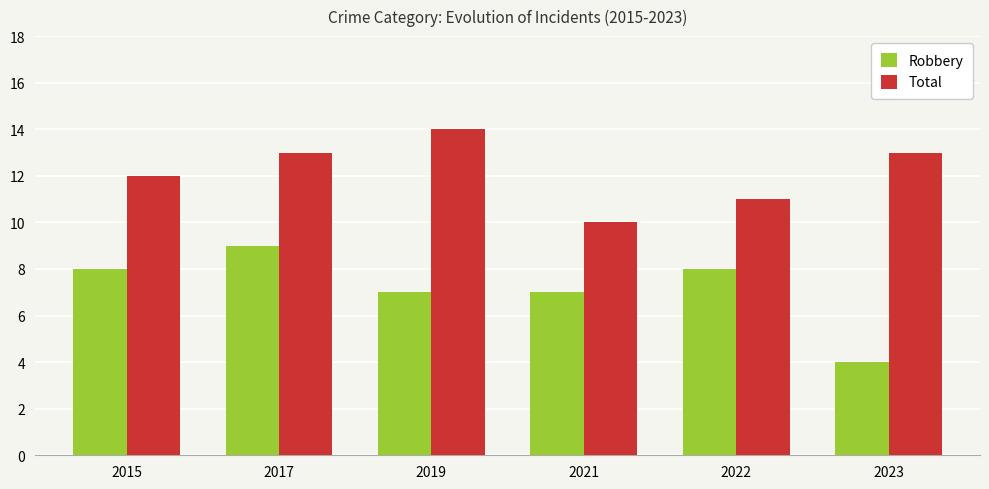

Where is Total nearest to the value 12?

2015